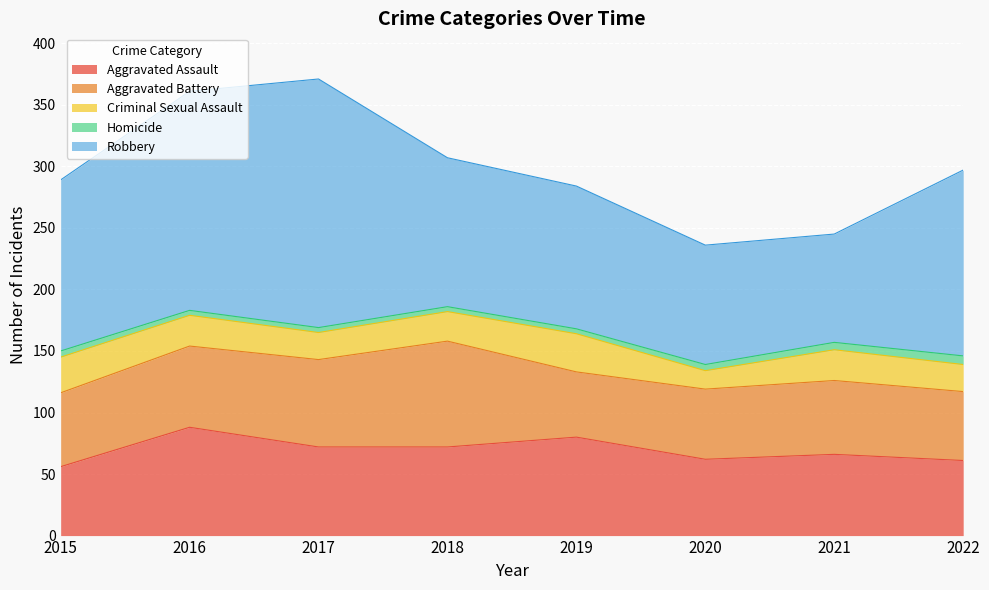

True or false: Homicide and Robbery intersect in this chart.

False